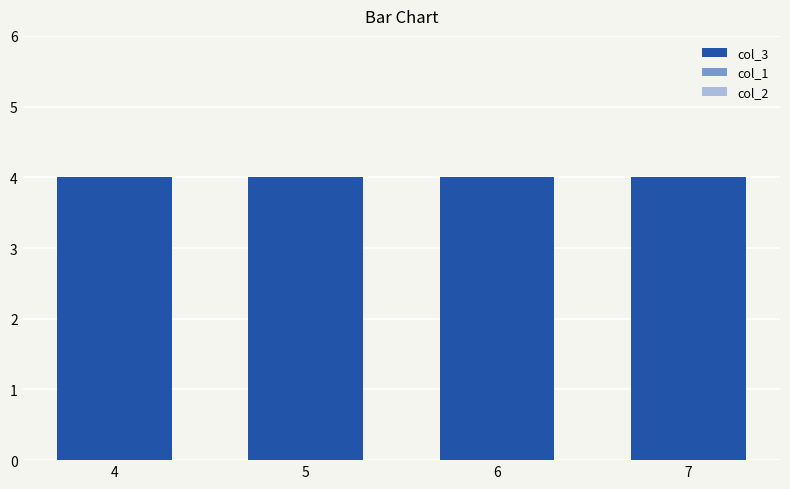

How many bars are there in total?

12